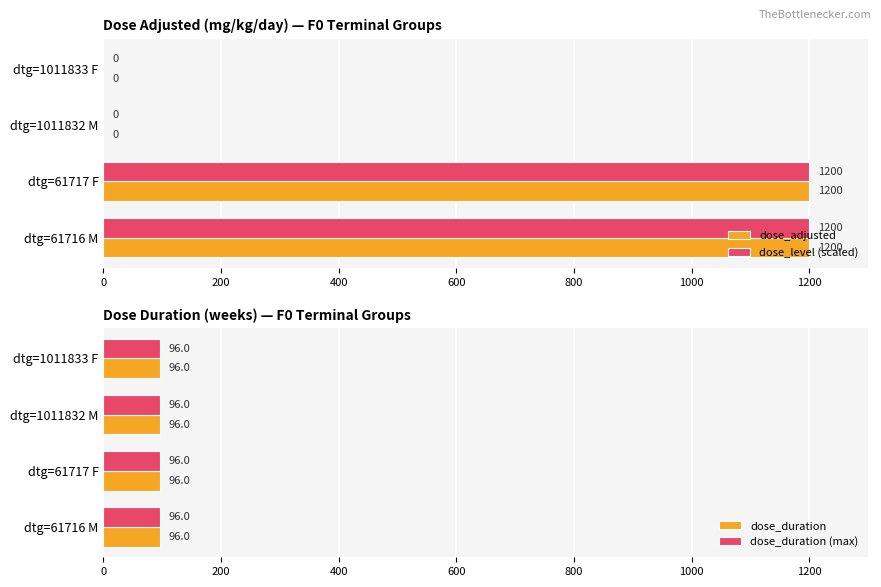

Is it true that dose_adjusted equals 0 at dtg=1011833 F?

True